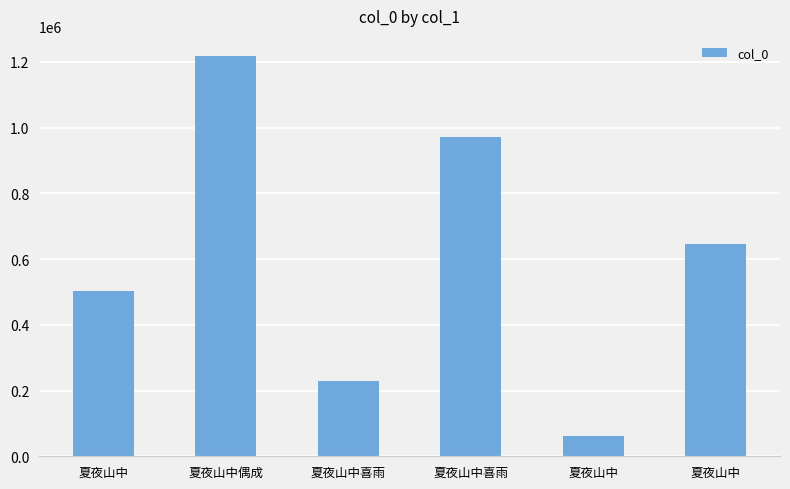

What is the sum of all values?

3628758